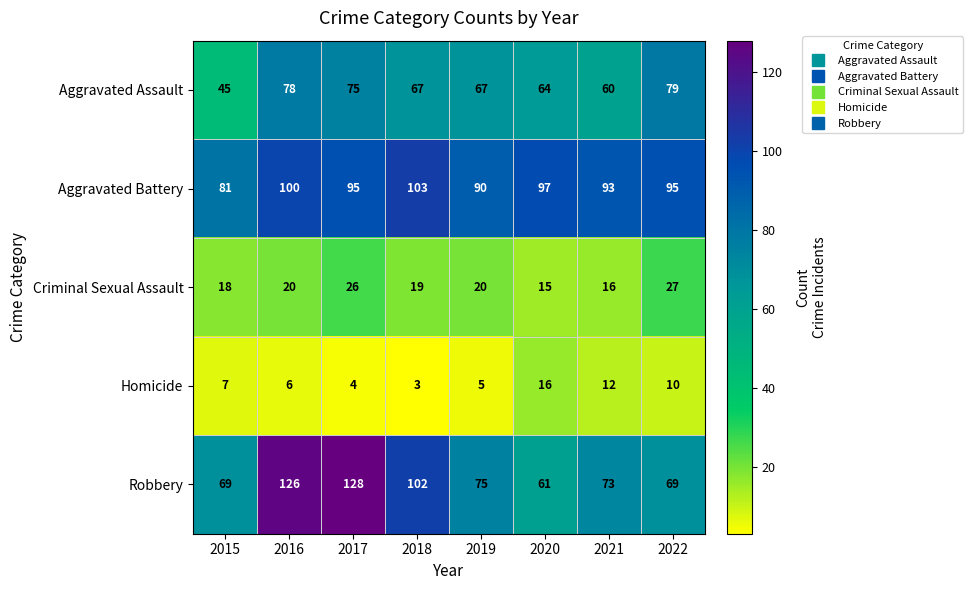

Rank the series at 2019 from highest to lowest value.

Aggravated Battery, Robbery, Aggravated Assault, Criminal Sexual Assault, Homicide